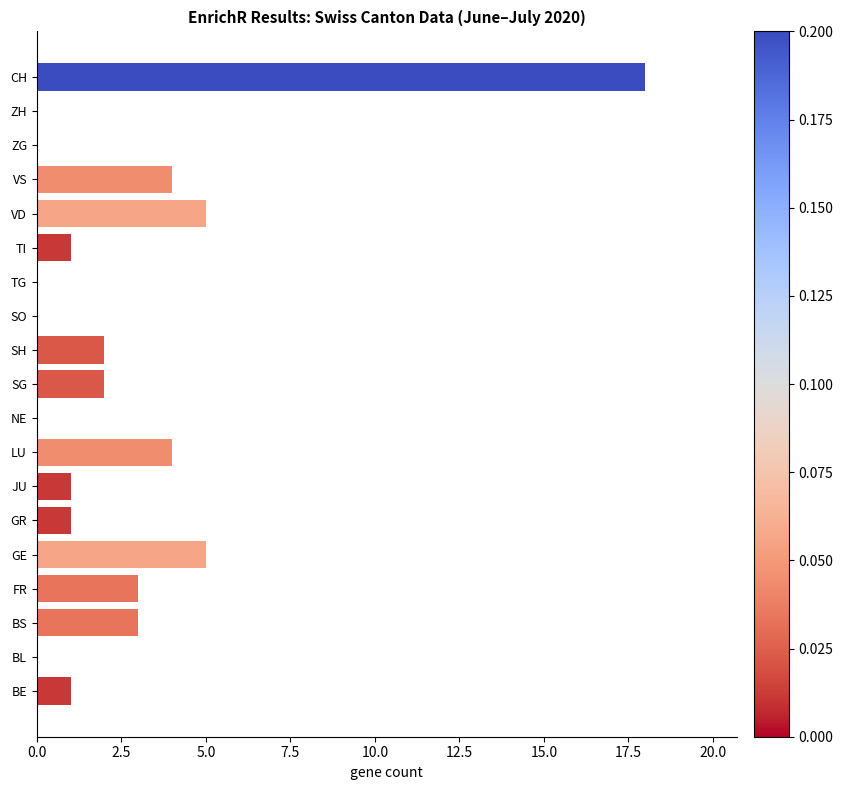

What is the maximum value shown in the chart?

18